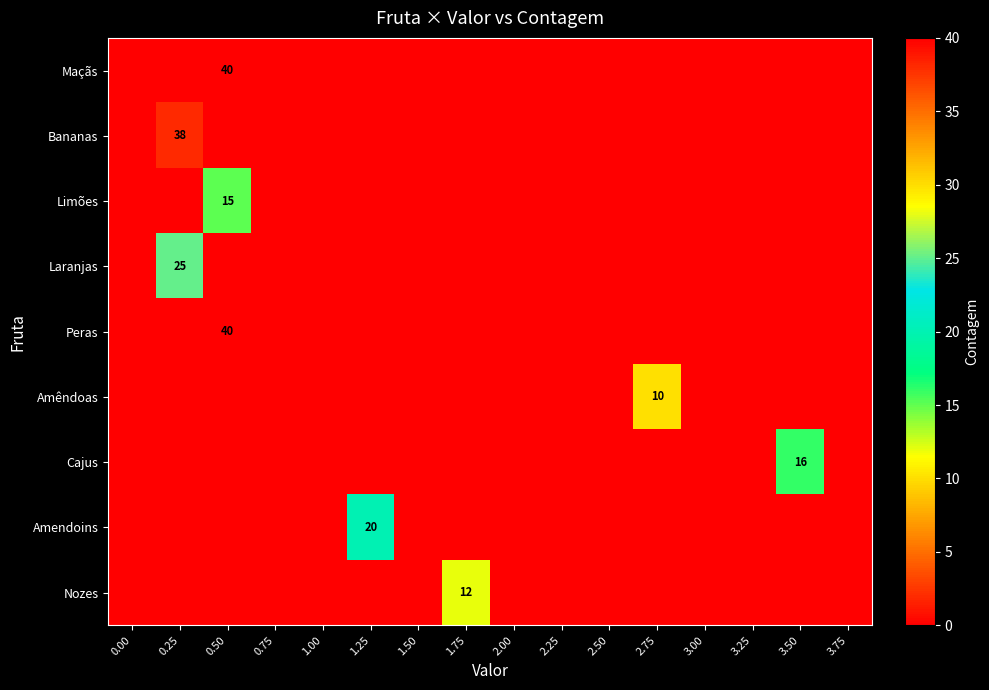

Is it true that Limões equals 6 at 0.25?

False